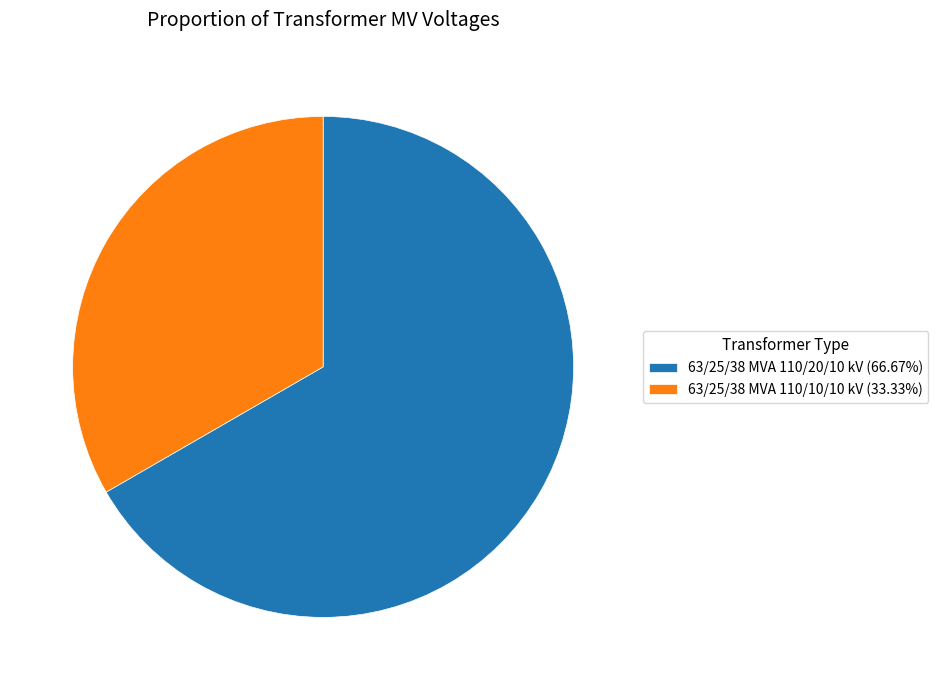

Is the sum of 63/25/38 MVA 110/20/10 kV (66.67%) and 63/25/38 MVA 110/10/10 kV (33.33%) greater than half?

Yes